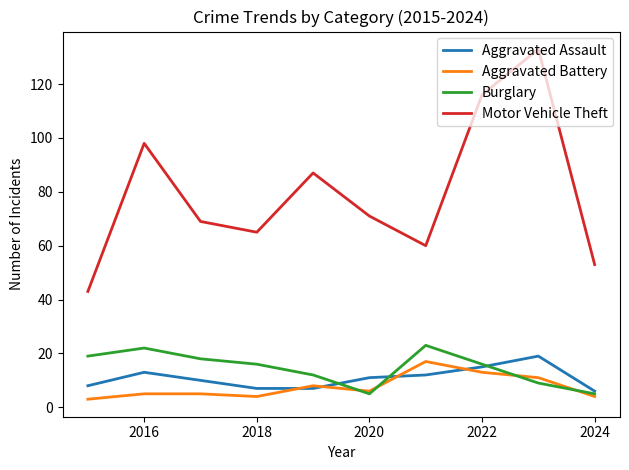

What is the greatest value displayed?

133